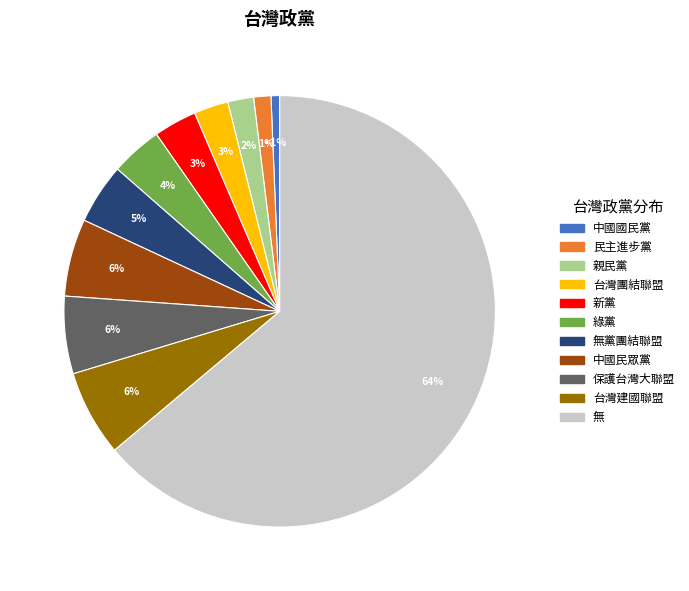

How many slices are in this pie chart?

11